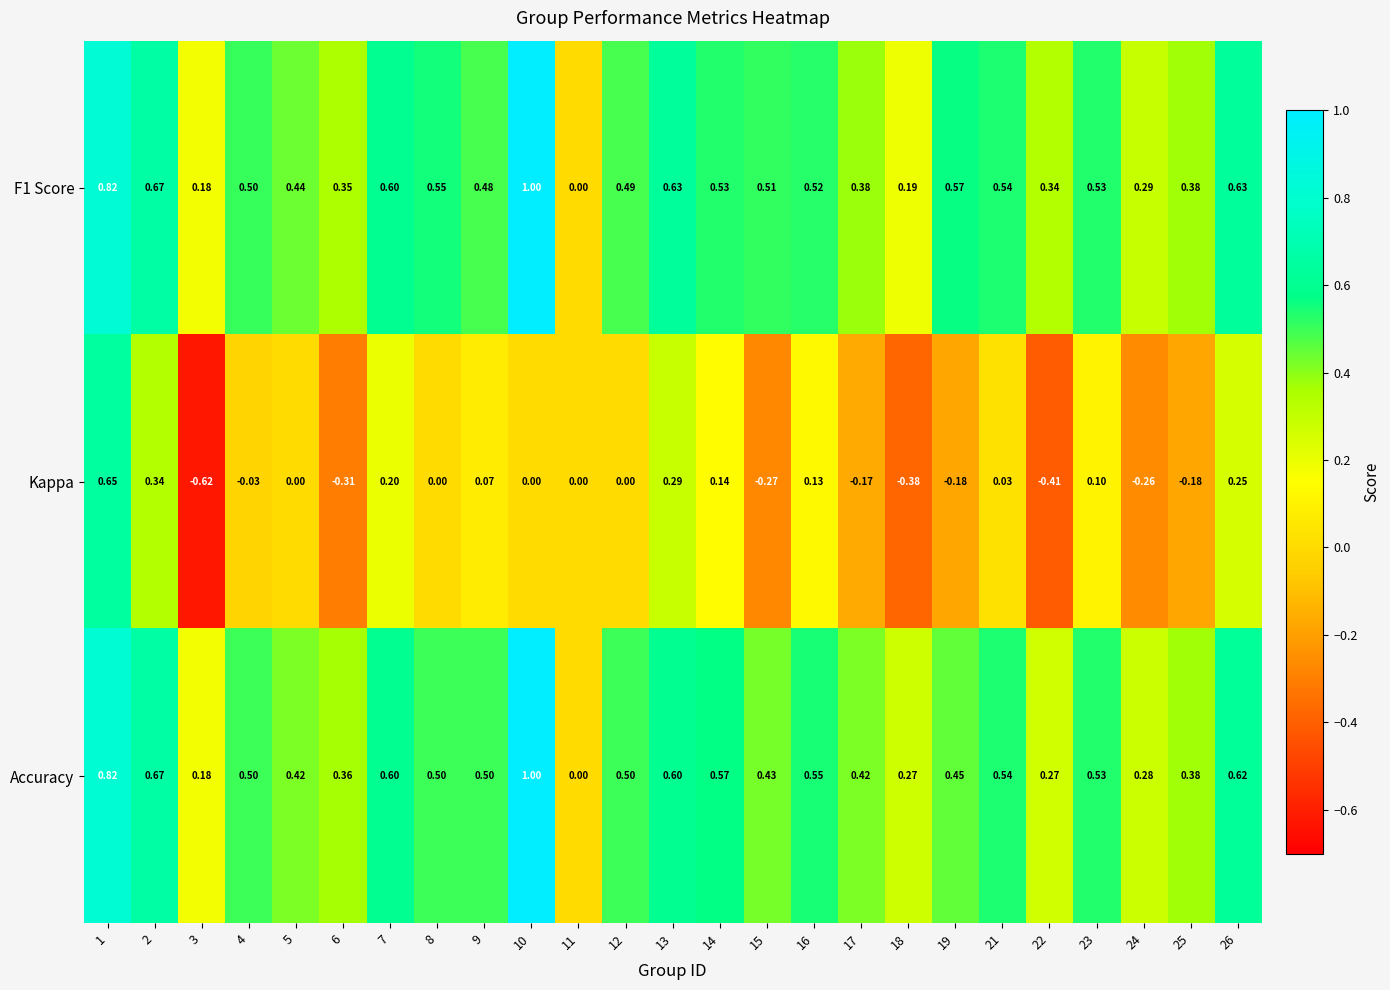

At which category is the sum across all series the highest?

1